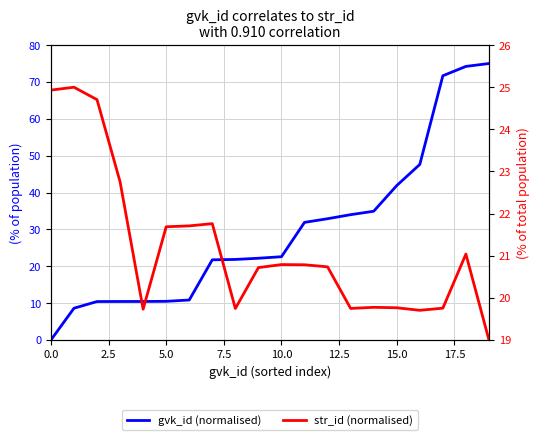

How many lines are shown in the chart?

2